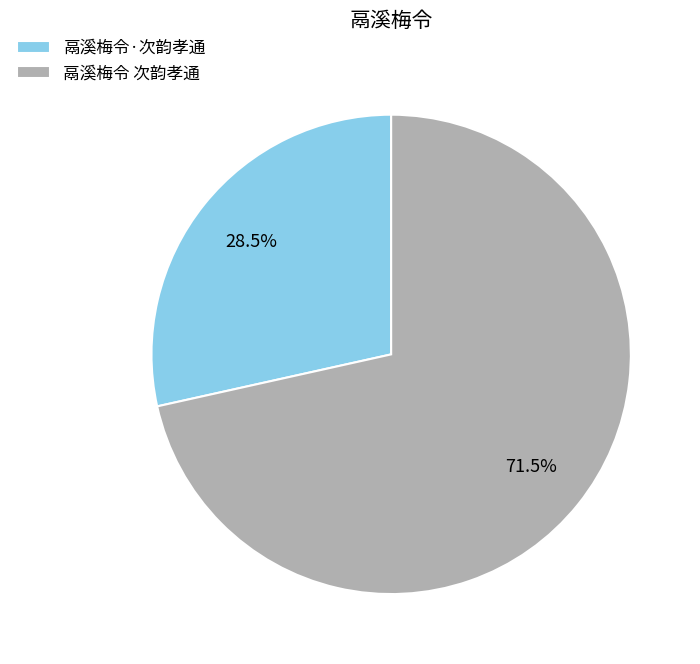

What is the ratio of the value at 鬲溪梅令·次韵孝通 to the value at 鬲溪梅令 次韵孝通?

0.4